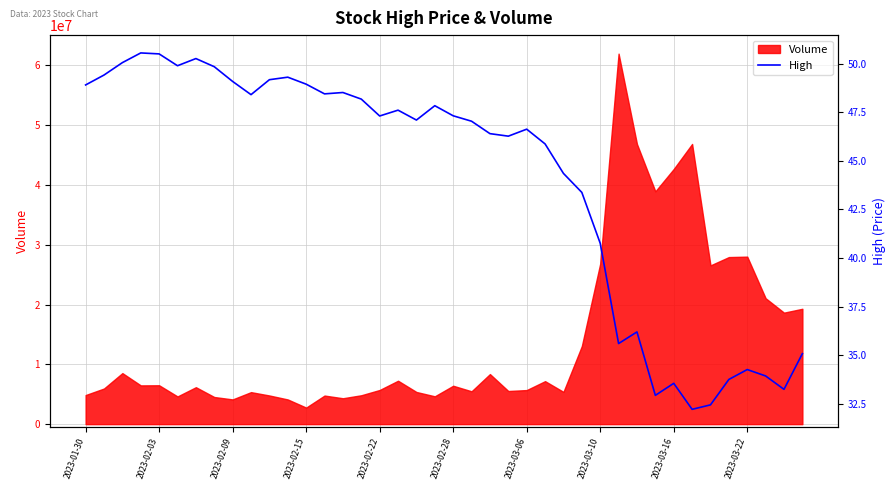

True or false: the data has more than 0 interior local peaks.

True